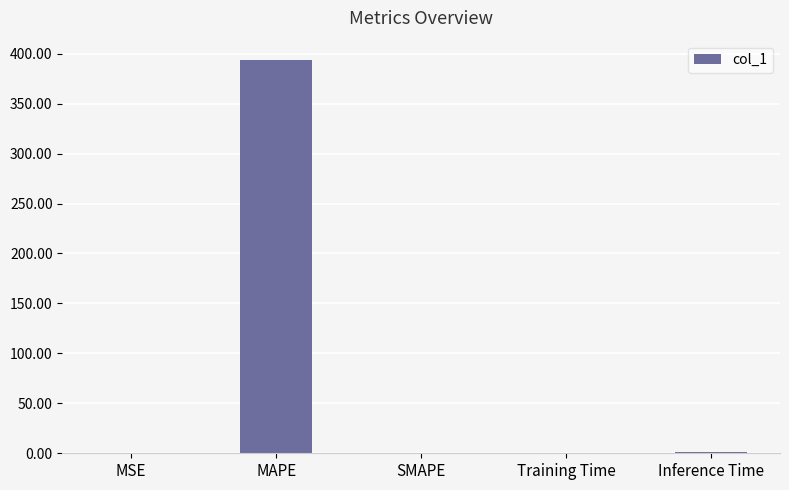

The value at MAPE is 531.5. True or false?

False